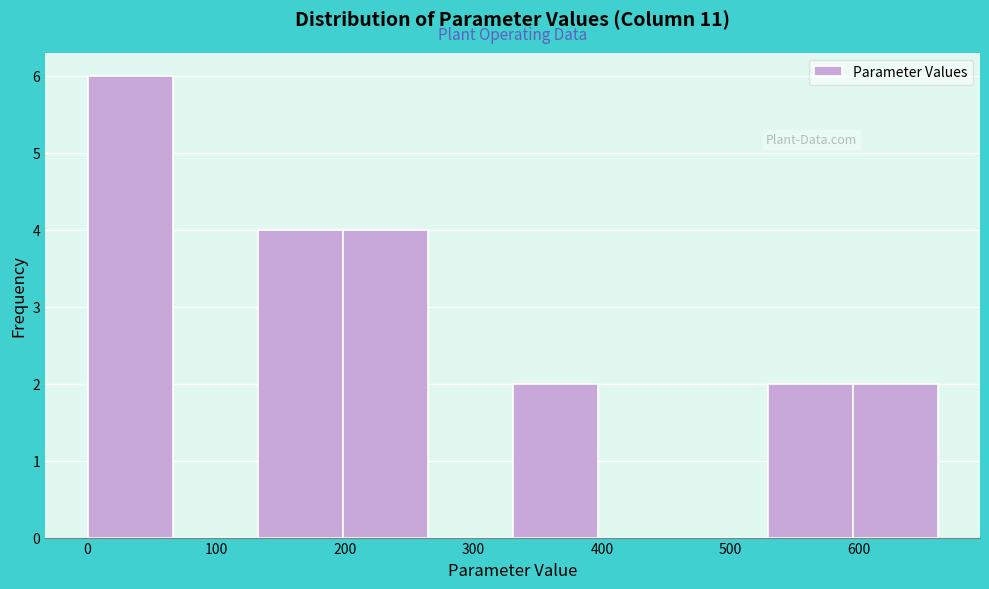

Reading left to right, list every bar in this chart as the range it spans on the x-axis followed by its height. Neither the bar edges nor the heights are printed on the chart, so give them approximately, as read against the axes.

0 to 70: 6
70 to 130: 0
130 to 200: 4
200 to 260: 4
260 to 330: 0
330 to 400: 2
400 to 460: 0
460 to 530: 0
530 to 590: 2
590 to 660: 2